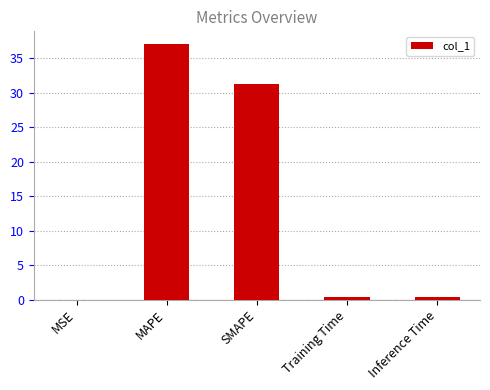

What is the change in value from SMAPE to Training Time?

-30.9